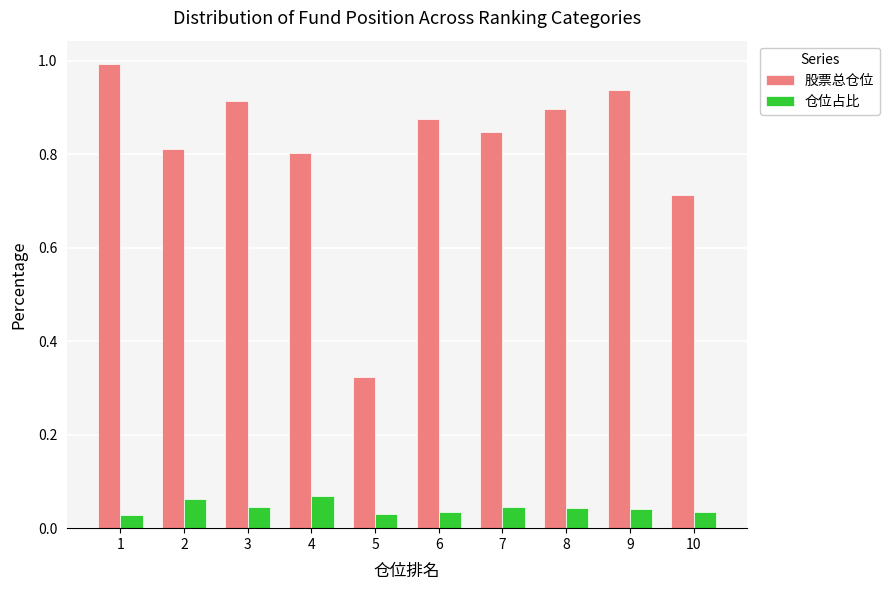

At which category is the sum across all series the highest?

1